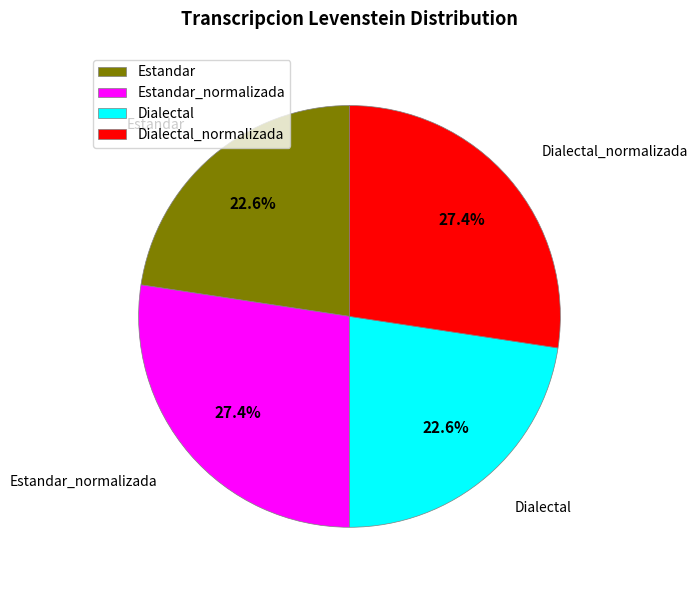

What is the ratio of the value at Dialectal_normalizada to the value at Estandar_normalizada?

1.0